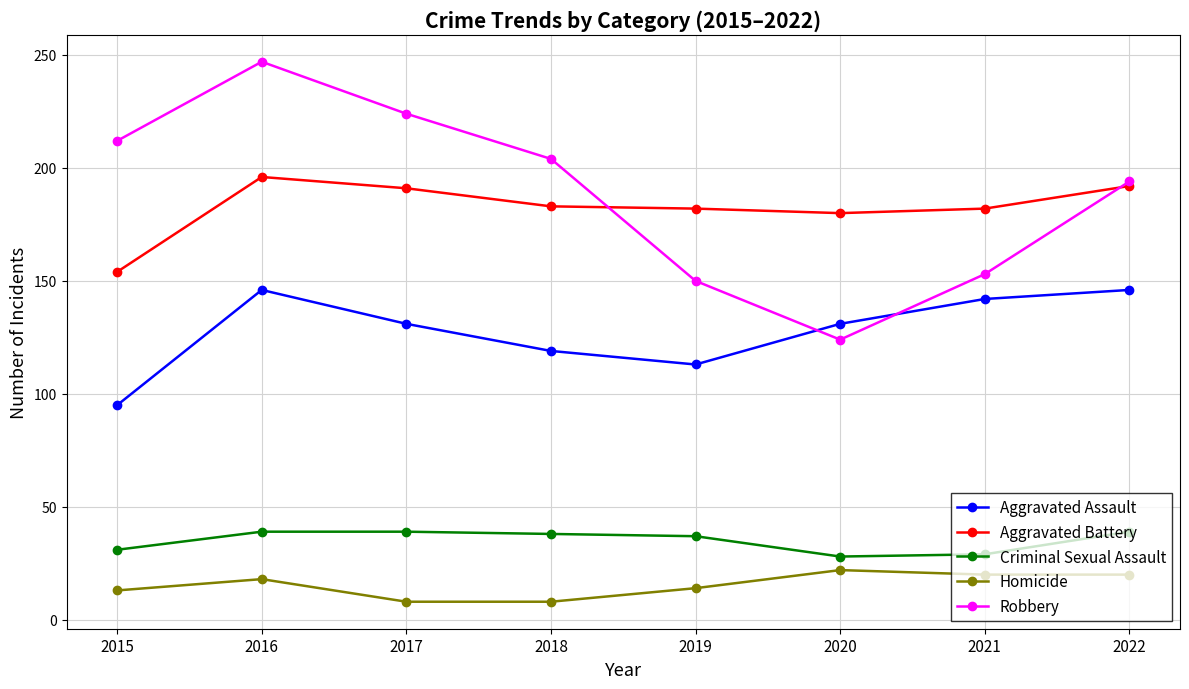

What is the approximate value of Aggravated Assault at 2016, to the nearest 5?

145